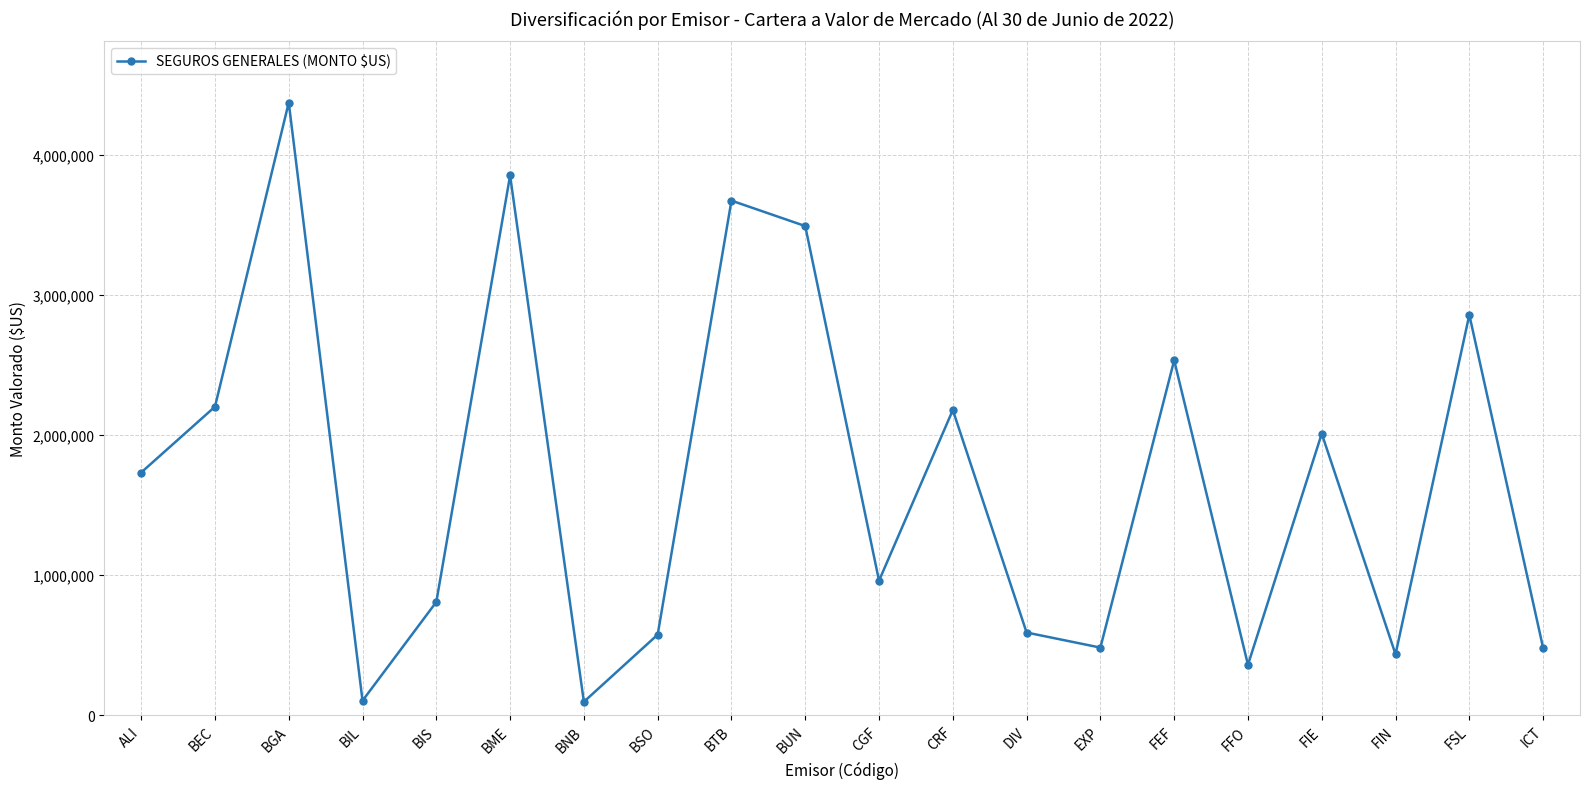

True or false: the data has more than 1 interior local peaks.

True